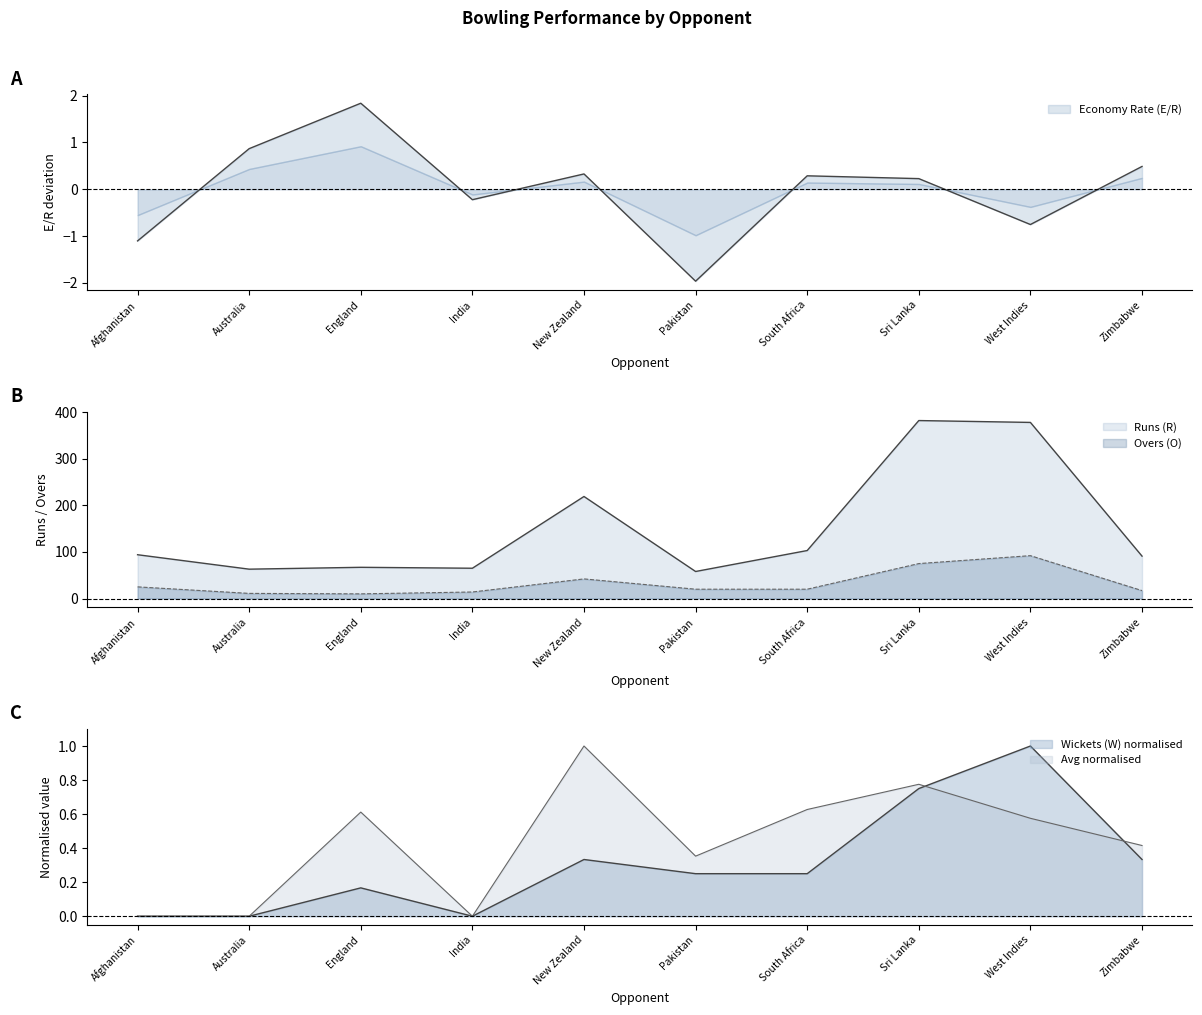

What is the label of the 7th point from the right?

India